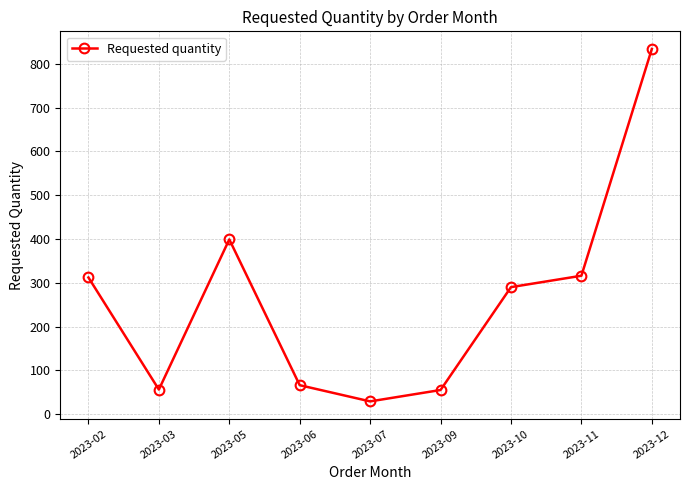

What is the average value?

262